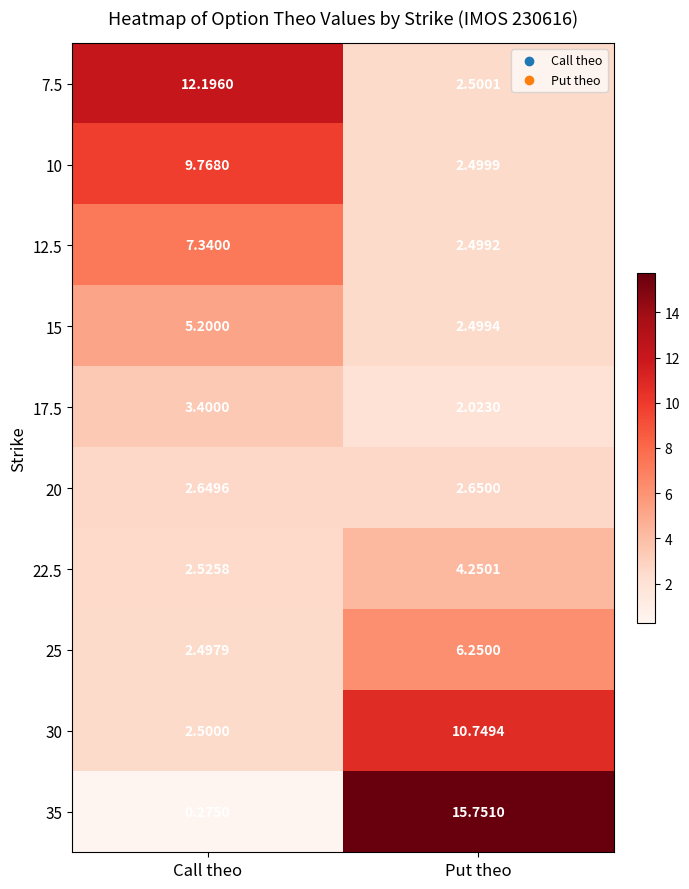

Which category has the highest value in the 17.5 series?

Call theo